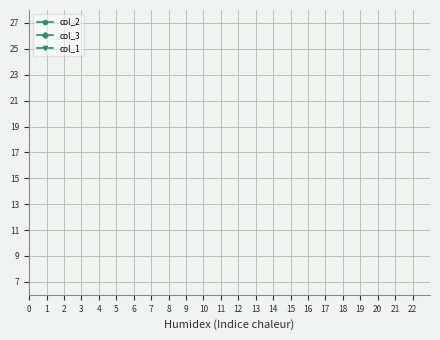

Which series has the largest range (max minus min)?

col_2